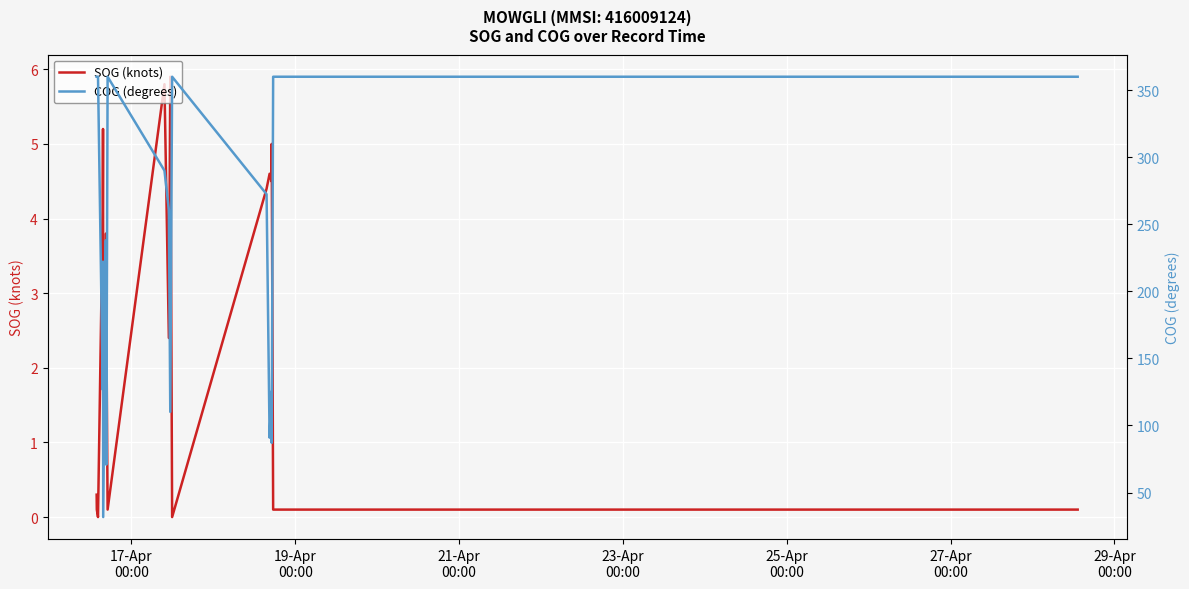

Reading right to left, extract all data points from this chart.

SOG (knots): 0.1	0.1	0.1	0.1	0.1	5.0	4.5	4.6	4.4	0.0	5.9	2.4	5.8	0.1	2.8	3.8	2.8	2.6	5.2	4.1	0.0	0.1	0.3
COG (degrees): 360.0	360.0	360.0	360.0	360.0	87.0	125.2	90.9	272.4	360.0	110.1	260.8	290.0	360.0	70.8	98.4	238.0	31.7	222.1	126.7	360.0	360.0	360.0